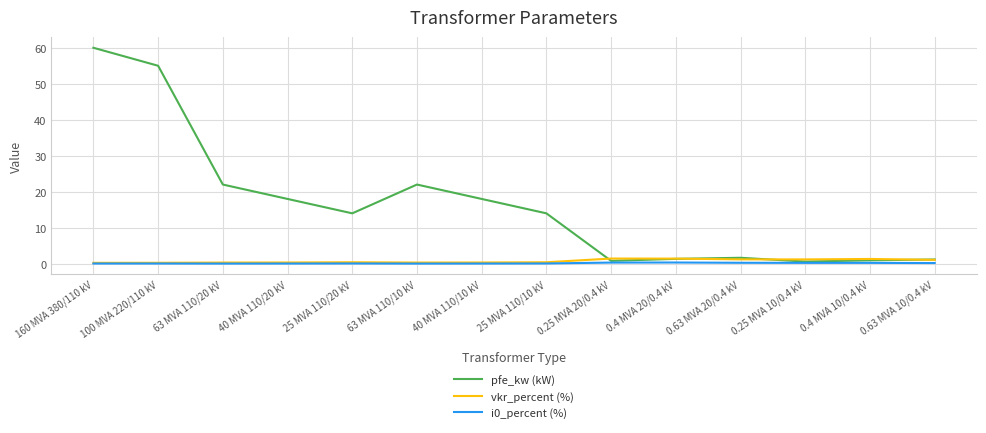

Between 40 MVA 110/10 kV and 0.63 MVA 10/0.4 kV, which series saw the biggest shift?

pfe_kw (kW)